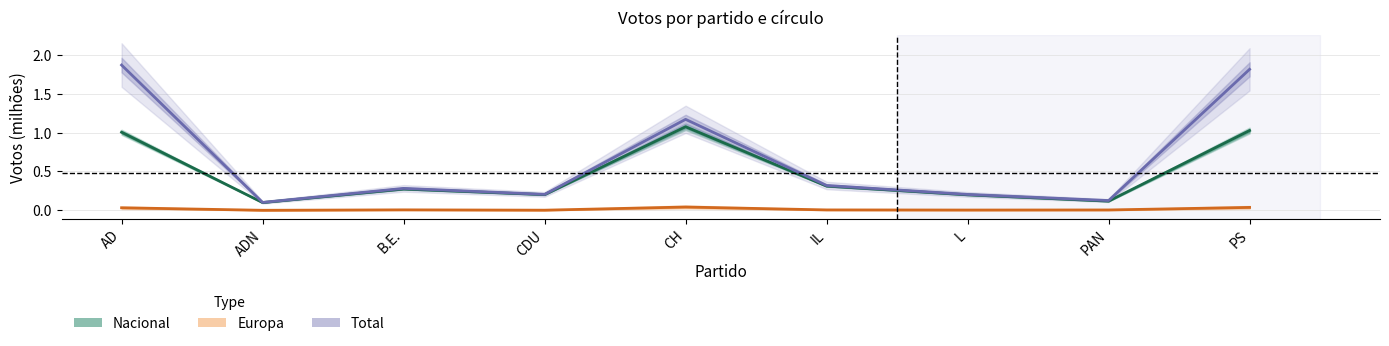

Which label corresponds to the smallest value in the chart?

ADN